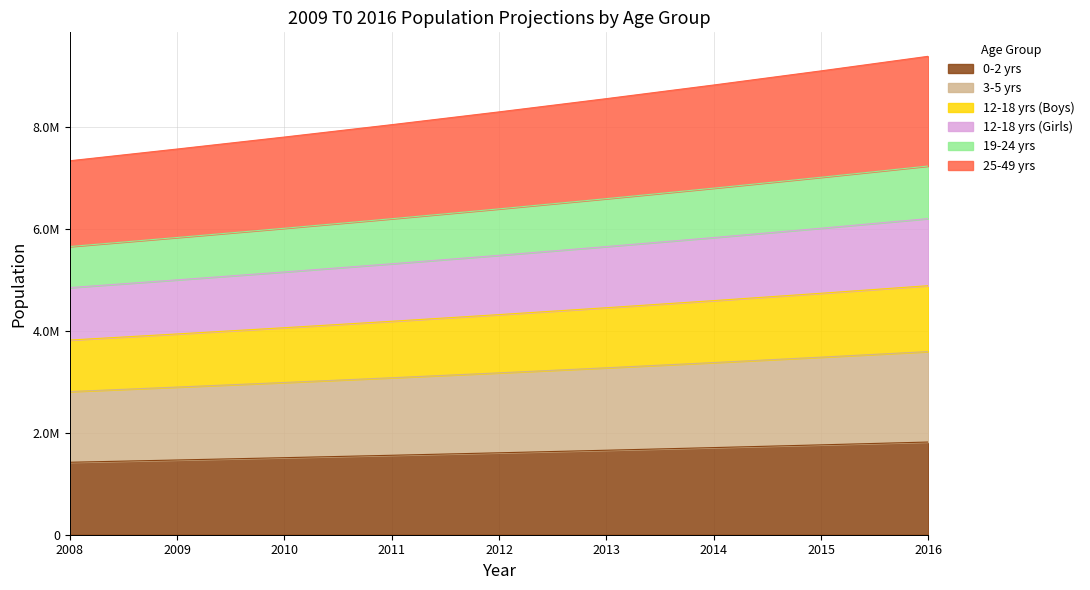

What are all the series names shown in the legend?

0-2 yrs, 3-5 yrs, 12-18 yrs (Boys), 12-18 yrs (Girls), 19-24 yrs, 25-49 yrs